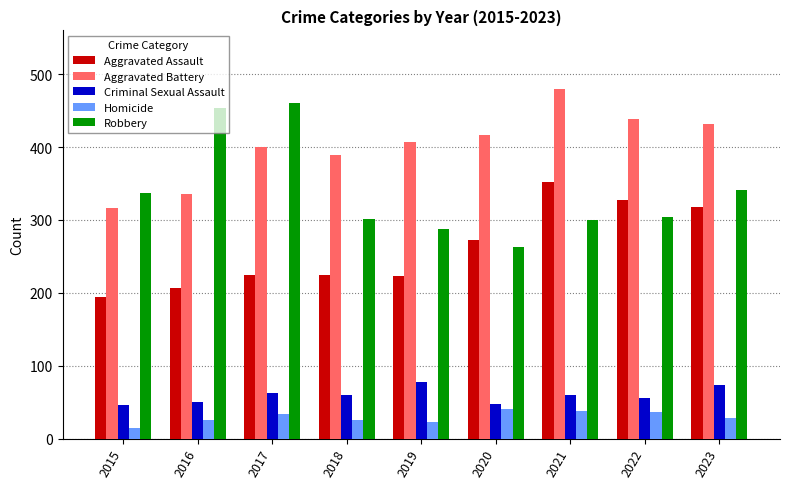

What is the difference between the highest and lowest values at 2020?

375